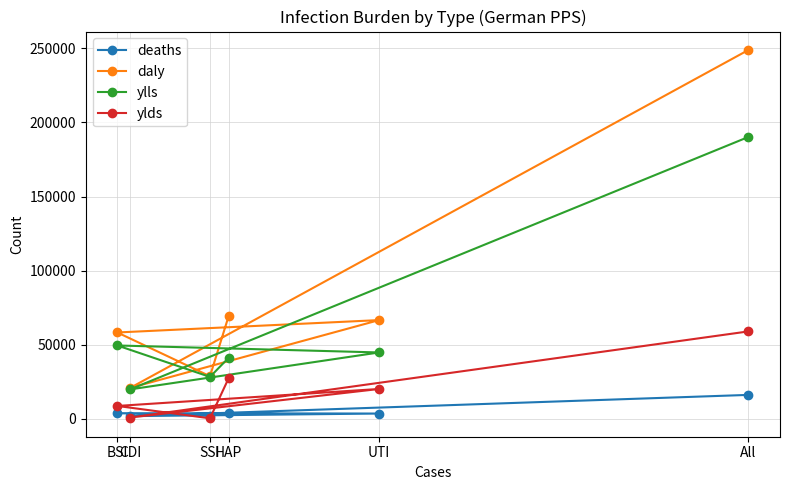

At HAP, list the series in order from largest to smallest.

daly, ylls, ylds, deaths